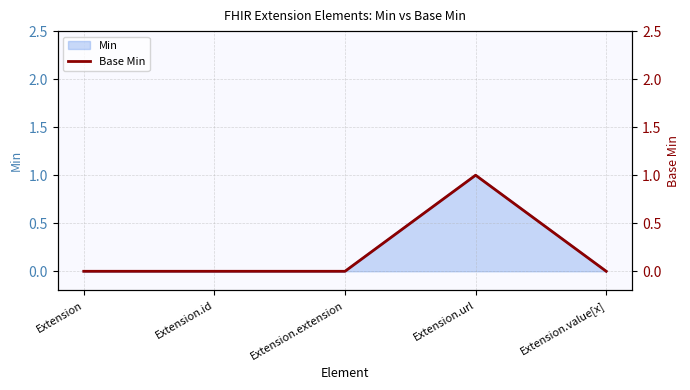

Reading right to left, extract all data points from this chart.

Extension.value[x]=0	Extension.url=1	Extension.extension=0	Extension.id=0	Extension=0